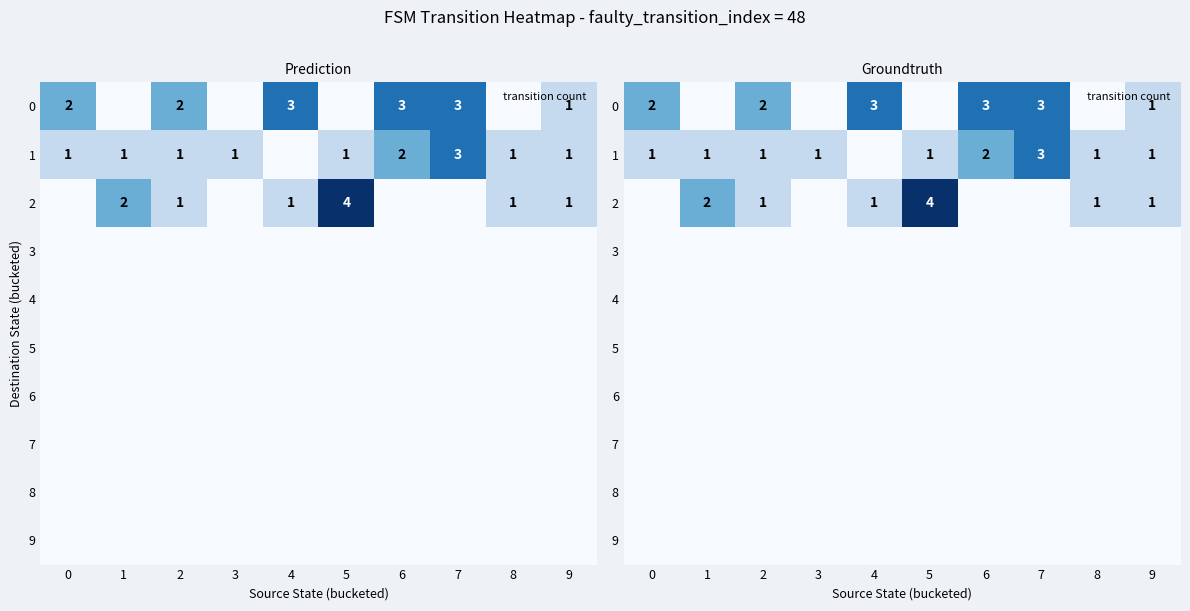

What is the difference between the maximum and minimum values in the 2 series?

4